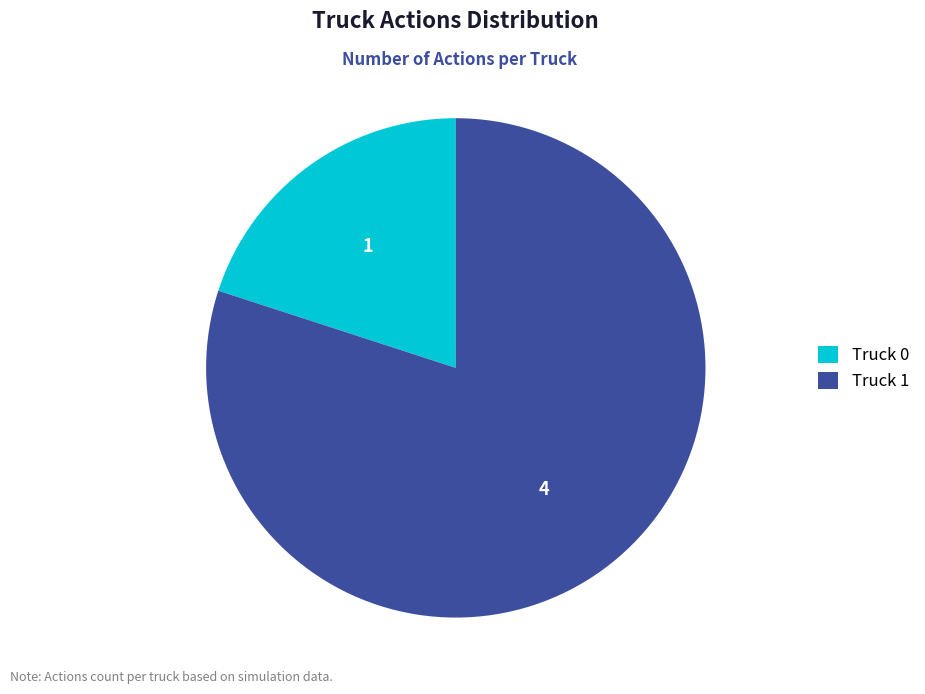

Rank the categories by value from lowest to highest.

Truck 0, Truck 1